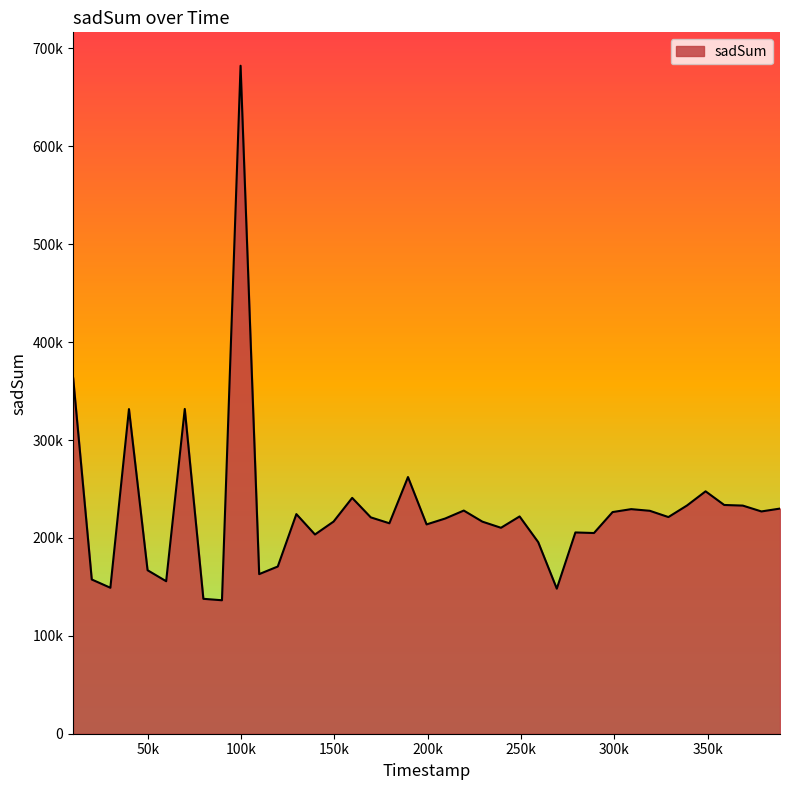

How many values are below 220999?

19